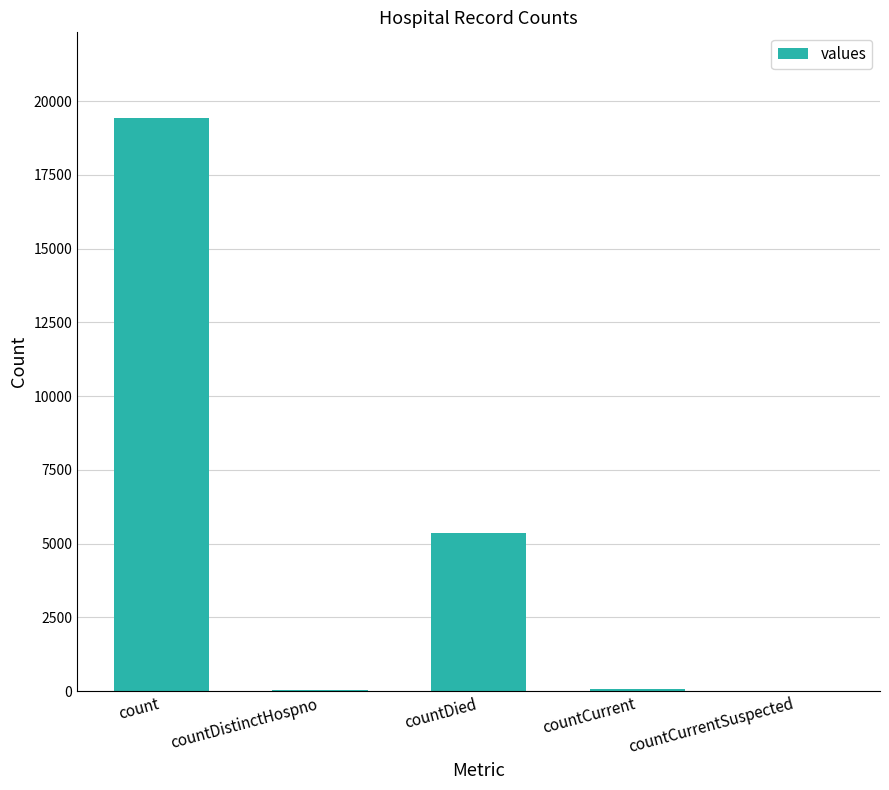

What is the change in value from count to countDied?

-14063